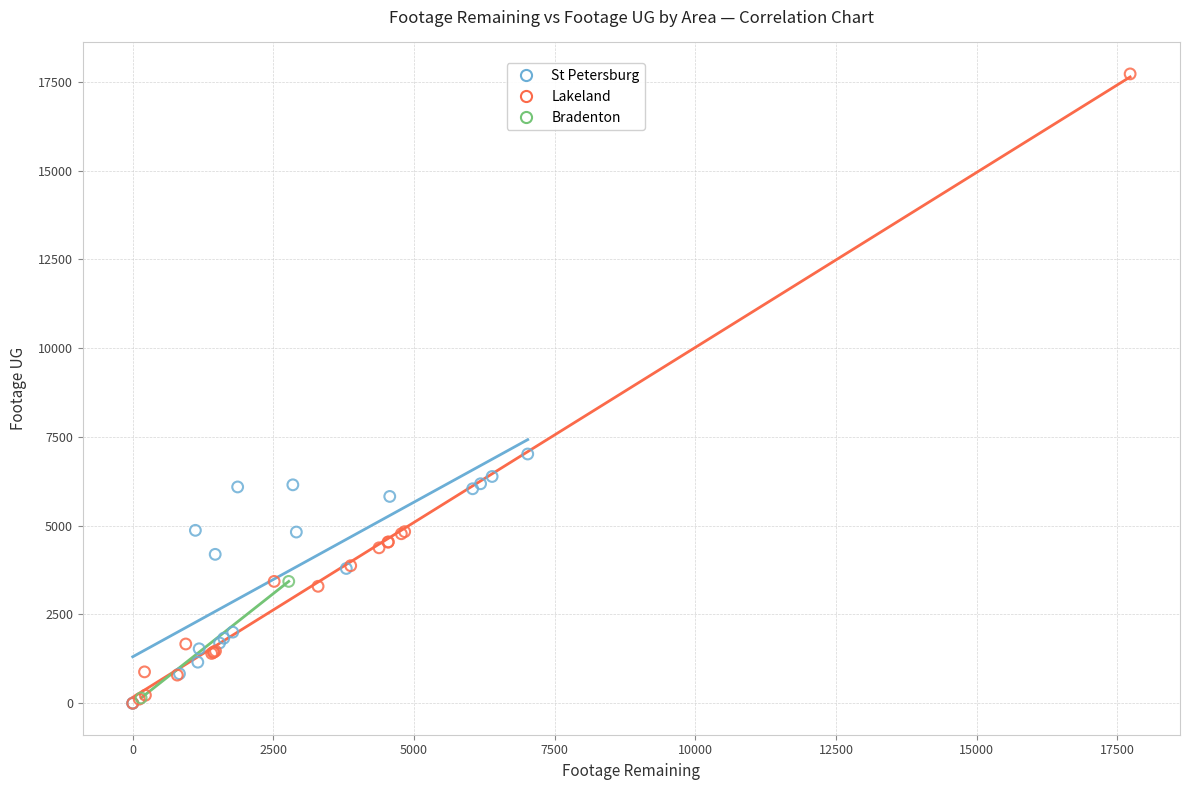

Which series has the largest Y range (max minus min)?

Lakeland